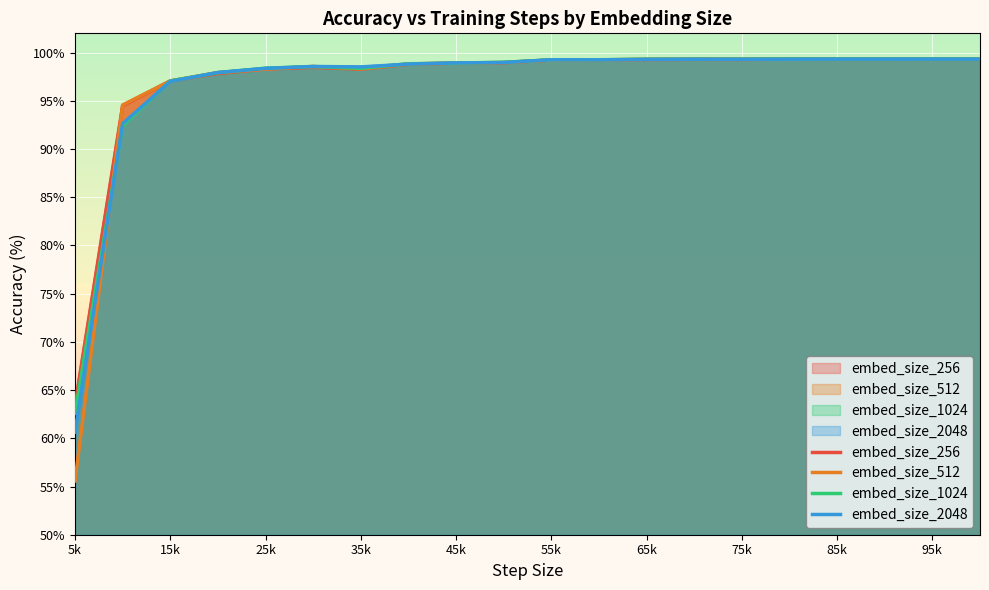

What is the average value of the embed_size_256 series?

96.9